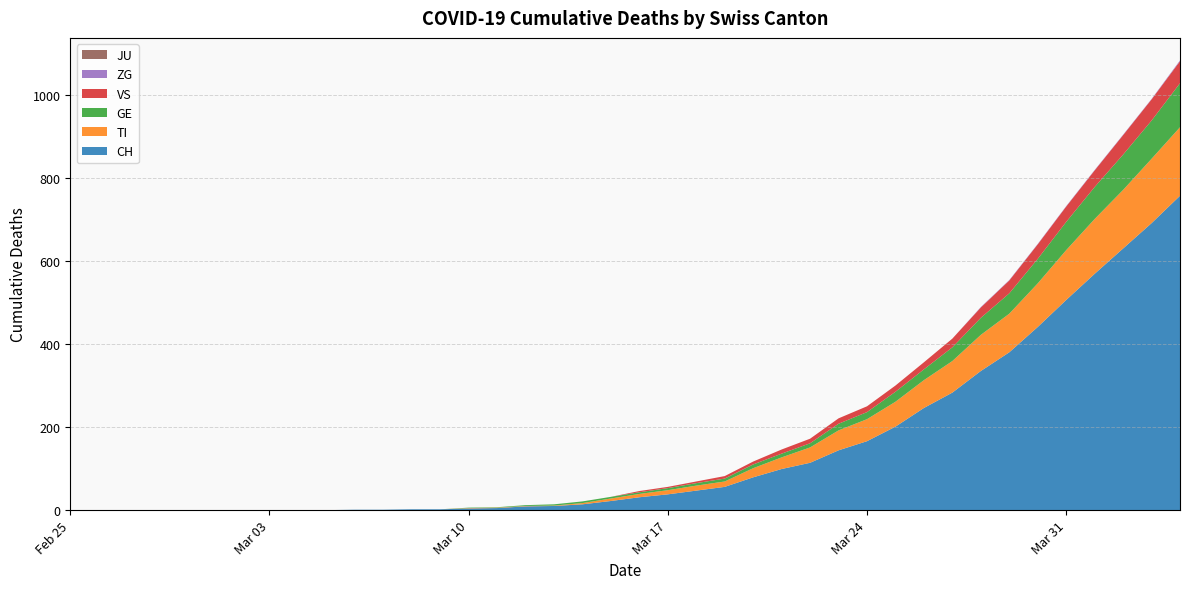

Reading left to right, transcribe all the data shown in this chart.

CH: 2020-02-25=0	2020-02-26=0	2020-02-27=0	2020-02-28=0	2020-02-29=0	2020-03-01=0	2020-03-02=0	2020-03-03=0	2020-03-04=0	2020-03-05=0	2020-03-06=1	2020-03-07=1	2020-03-08=2	2020-03-09=2	2020-03-10=4	2020-03-11=5	2020-03-12=9	2020-03-13=10	2020-03-14=14	2020-03-15=22	2020-03-16=31	2020-03-17=38	2020-03-18=47	2020-03-19=56	2020-03-20=79	2020-03-21=99	2020-03-22=114	2020-03-23=144	2020-03-24=166	2020-03-25=201	2020-03-26=246	2020-03-27=283	2020-03-28=335	2020-03-29=380	2020-03-30=441	2020-03-31=506	2020-04-01=569	2020-04-02=630	2020-04-03=691	2020-04-04=757
TI: 2020-02-25=0	2020-02-26=0	2020-02-27=0	2020-02-28=0	2020-02-29=0	2020-03-01=0	2020-03-02=0	2020-03-03=0	2020-03-04=0	2020-03-05=0	2020-03-06=0	2020-03-07=0	2020-03-08=0	2020-03-09=0	2020-03-10=1	2020-03-11=1	2020-03-12=1	2020-03-13=1	2020-03-14=3	2020-03-15=6	2020-03-16=8	2020-03-17=10	2020-03-18=12	2020-03-19=13	2020-03-20=22	2020-03-21=28	2020-03-22=37	2020-03-23=48	2020-03-24=53	2020-03-25=60	2020-03-26=67	2020-03-27=76	2020-03-28=87	2020-03-29=93	2020-03-30=105	2020-03-31=120	2020-04-01=132	2020-04-02=141	2020-04-03=155	2020-04-04=165
GE: 2020-02-25=0	2020-02-26=0	2020-02-27=0	2020-02-28=0	2020-02-29=0	2020-03-01=0	2020-03-02=0	2020-03-03=0	2020-03-04=0	2020-03-05=0	2020-03-06=0	2020-03-07=0	2020-03-08=0	2020-03-09=0	2020-03-10=1	2020-03-11=1	2020-03-12=2	2020-03-13=3	2020-03-14=4	2020-03-15=4	2020-03-16=4	2020-03-17=5	2020-03-18=6	2020-03-19=7	2020-03-20=9	2020-03-21=9	2020-03-22=10	2020-03-23=16	2020-03-24=17	2020-03-25=24	2020-03-26=26	2020-03-27=33	2020-03-28=41	2020-03-29=49	2020-03-30=59	2020-03-31=68	2020-04-01=77	2020-04-02=85	2020-04-03=92	2020-04-04=106
VS: 2020-02-25=0	2020-02-26=0	2020-02-27=0	2020-02-28=0	2020-02-29=0	2020-03-01=0	2020-03-02=0	2020-03-03=0	2020-03-04=0	2020-03-05=0	2020-03-06=0	2020-03-07=0	2020-03-08=0	2020-03-09=0	2020-03-10=0	2020-03-11=0	2020-03-12=0	2020-03-13=0	2020-03-14=0	2020-03-15=0	2020-03-16=3	2020-03-17=3	2020-03-18=4	2020-03-19=6	2020-03-20=7	2020-03-21=10	2020-03-22=11	2020-03-23=13	2020-03-24=14	2020-03-25=15	2020-03-26=17	2020-03-27=21	2020-03-28=25	2020-03-29=31	2020-03-30=35	2020-03-31=37	2020-04-01=40	2020-04-02=47	2020-04-03=51	2020-04-04=53
ZG: 2020-02-25=0	2020-02-26=0	2020-02-27=0	2020-02-28=0	2020-02-29=0	2020-03-01=0	2020-03-02=0	2020-03-03=0	2020-03-04=0	2020-03-05=0	2020-03-06=0	2020-03-07=0	2020-03-08=0	2020-03-09=0	2020-03-10=0	2020-03-11=0	2020-03-12=0	2020-03-13=0	2020-03-14=0	2020-03-15=0	2020-03-16=0	2020-03-17=0	2020-03-18=0	2020-03-19=0	2020-03-20=0	2020-03-21=0	2020-03-22=0	2020-03-23=0	2020-03-24=0	2020-03-25=0	2020-03-26=0	2020-03-27=0	2020-03-28=1	2020-03-29=1	2020-03-30=1	2020-03-31=1	2020-04-01=1	2020-04-02=1	2020-04-03=1	2020-04-04=2
JU: 2020-02-25=0	2020-02-26=0	2020-02-27=0	2020-02-28=0	2020-02-29=0	2020-03-01=0	2020-03-02=0	2020-03-03=0	2020-03-04=0	2020-03-05=0	2020-03-06=0	2020-03-07=0	2020-03-08=0	2020-03-09=0	2020-03-10=0	2020-03-11=0	2020-03-12=0	2020-03-13=0	2020-03-14=0	2020-03-15=0	2020-03-16=0	2020-03-17=0	2020-03-18=0	2020-03-19=0	2020-03-20=0	2020-03-21=0	2020-03-22=0	2020-03-23=0	2020-03-24=0	2020-03-25=0	2020-03-26=0	2020-03-27=0	2020-03-28=0	2020-03-29=0	2020-03-30=0	2020-03-31=0	2020-04-01=0	2020-04-02=0	2020-04-03=0	2020-04-04=0